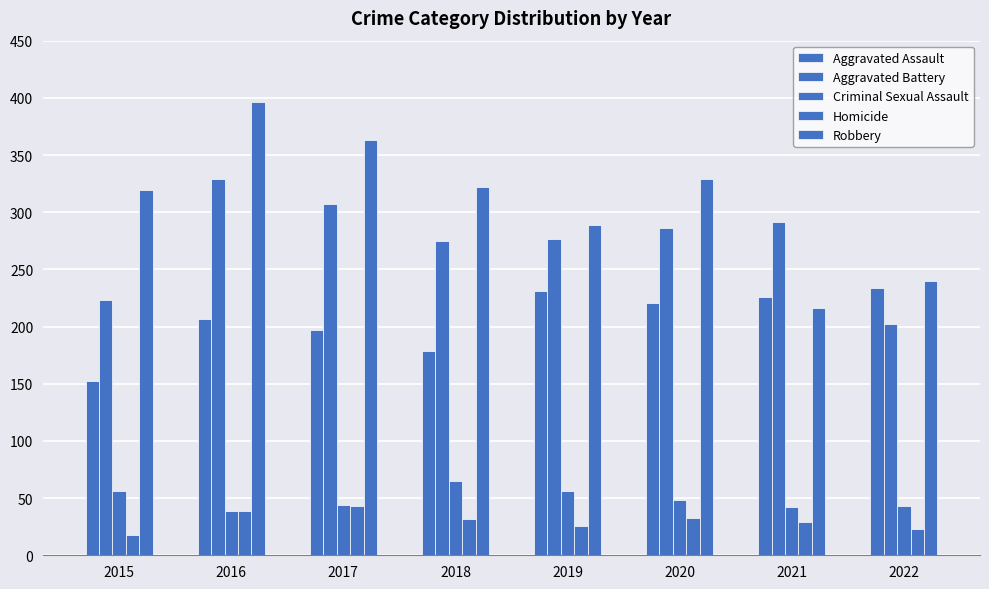

How many categories are shown in the chart?

8